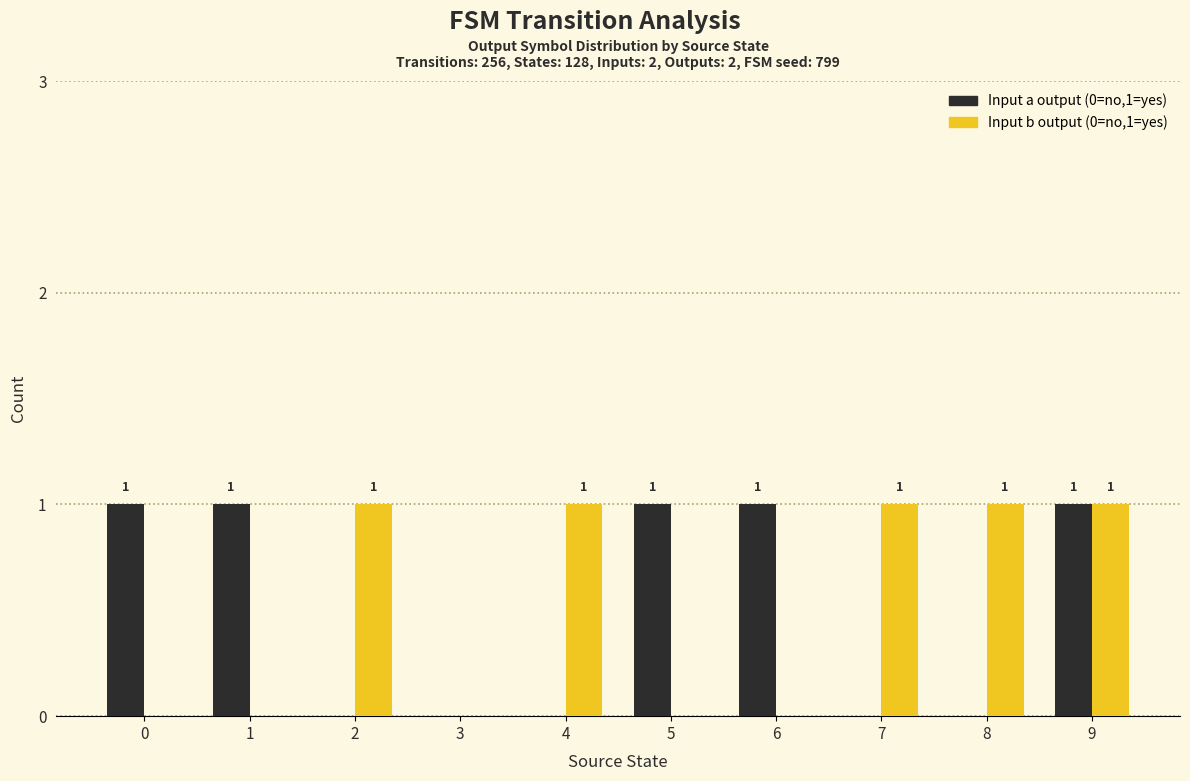

At which category is the sum across all series the highest?

9